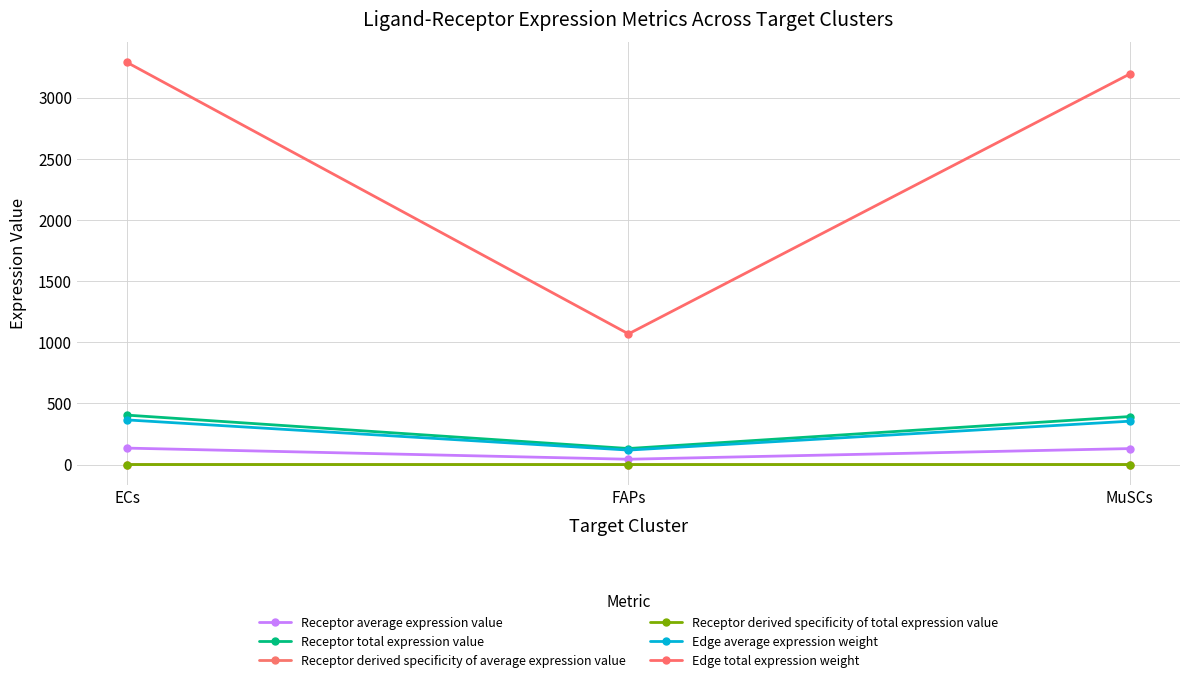

Between MuSCs and ECs, which is larger?

ECs